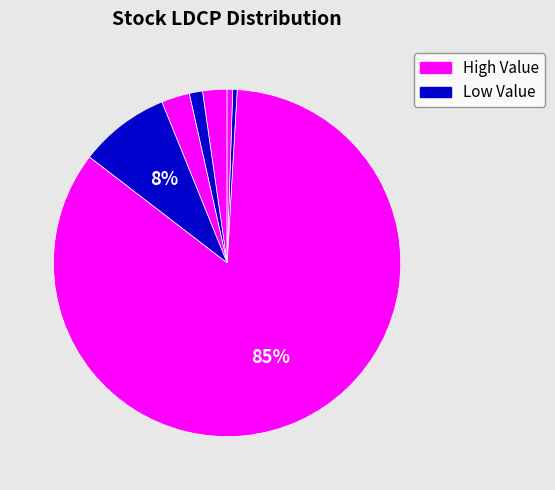

Count the number of slices in the pie.

7